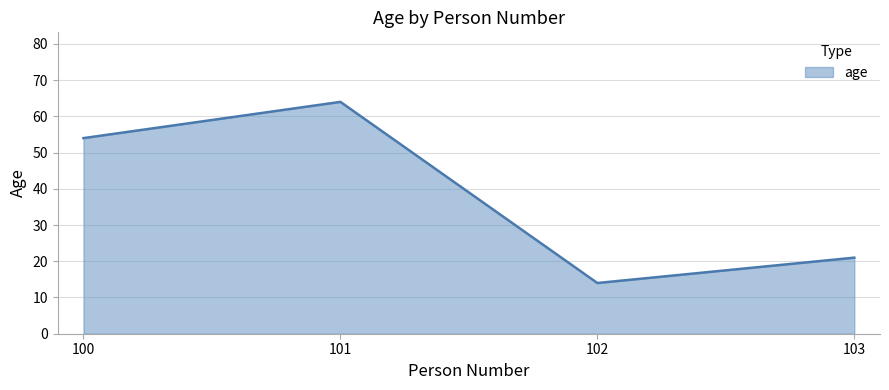

What is the difference between the values at 102 and 100?

40